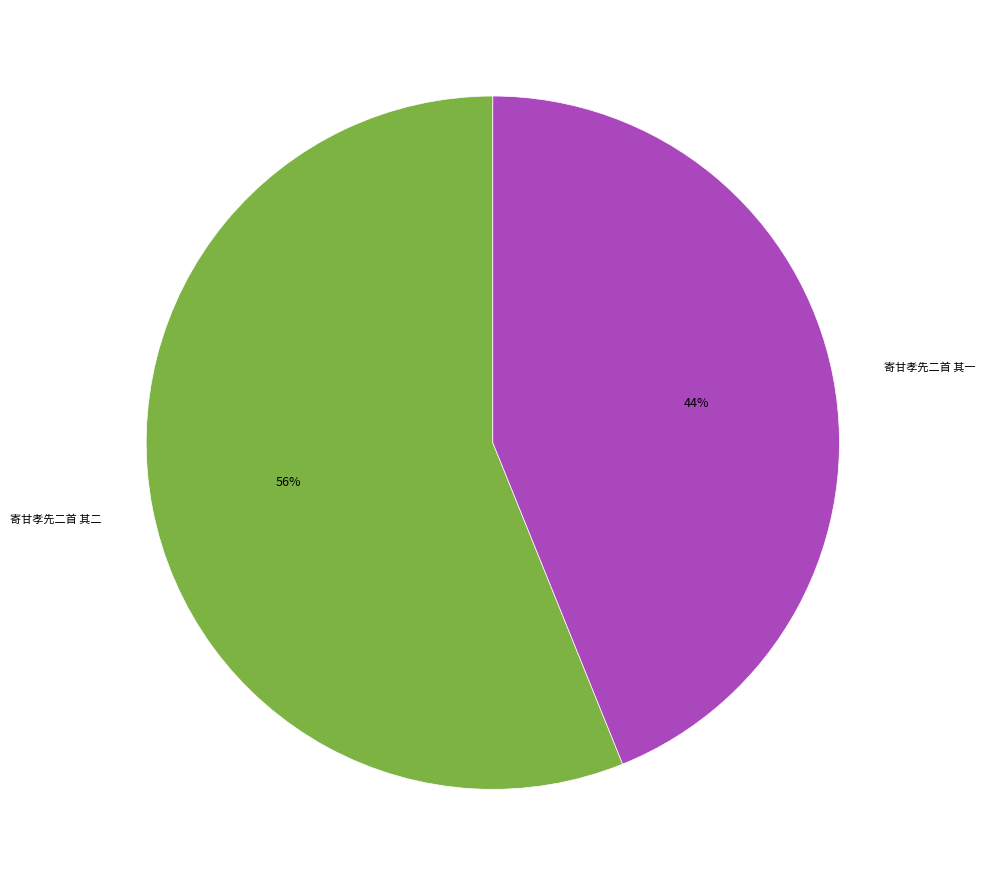

Count the number of slices in the pie.

2